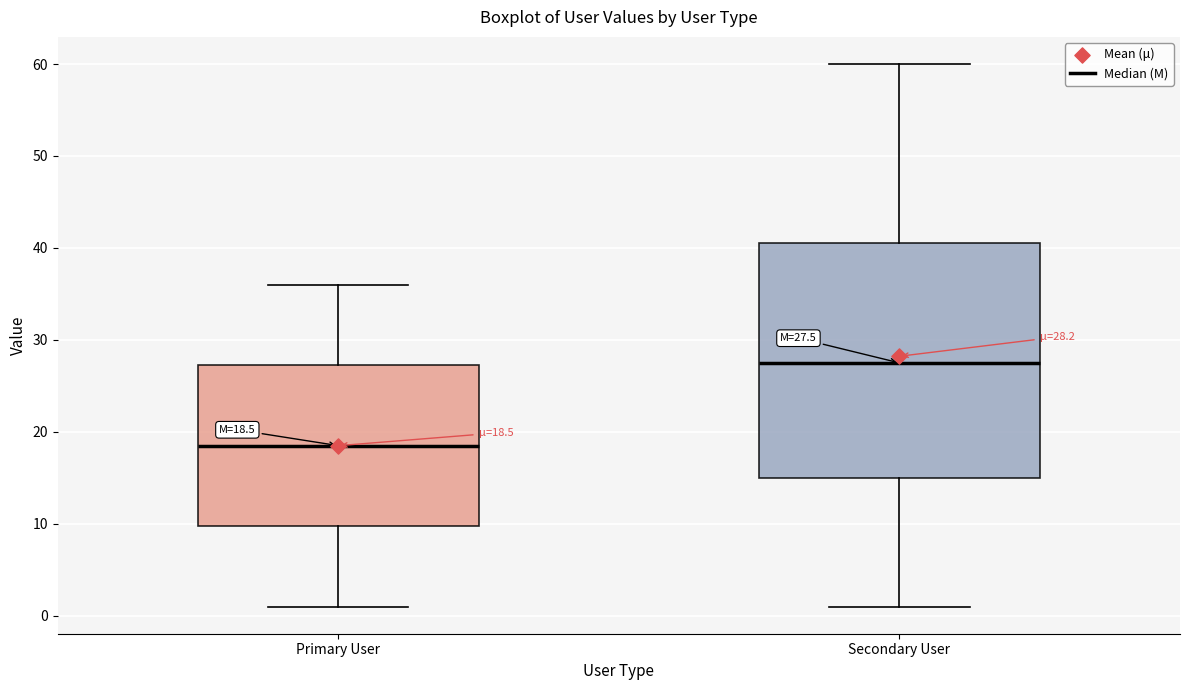

Which box has the lowest median line?

Primary User